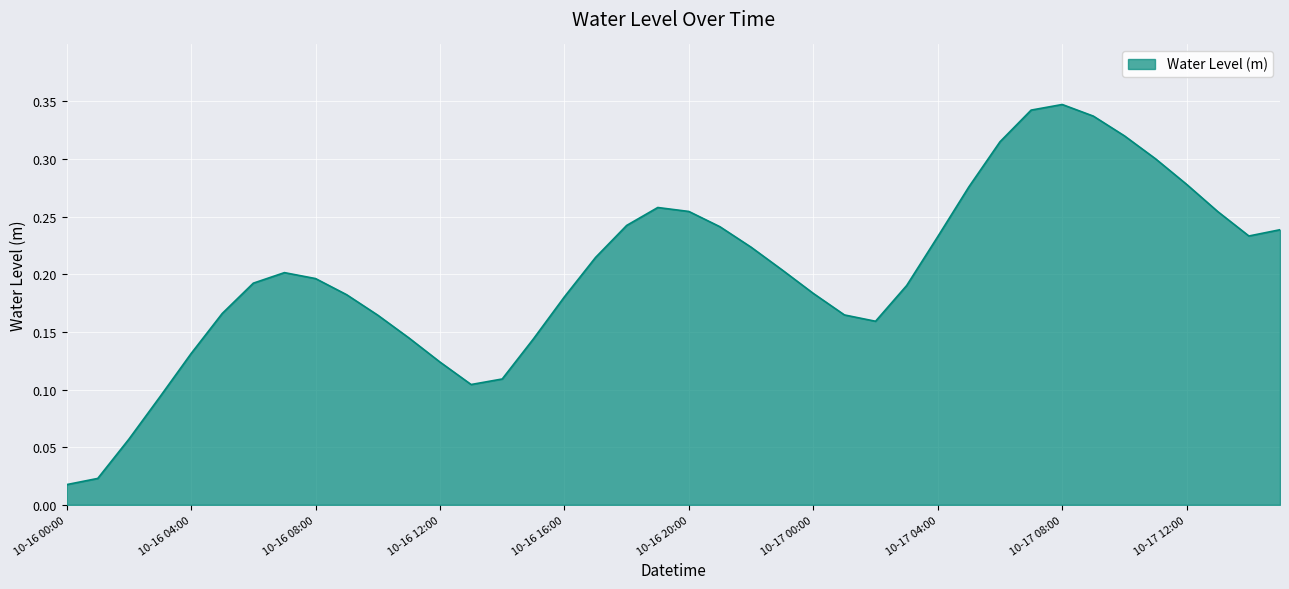

How many interior local peaks (higher than both neighbors) does the data have?

3